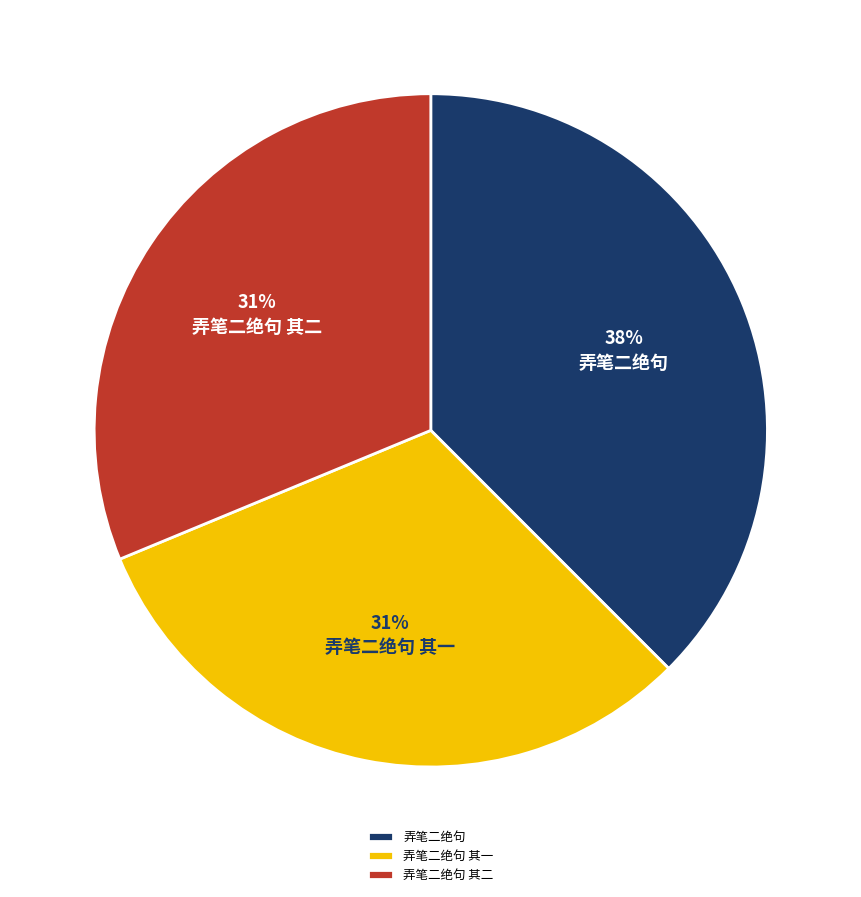

Between 弄笔二绝句 and 弄笔二绝句 其二, which is larger?

弄笔二绝句